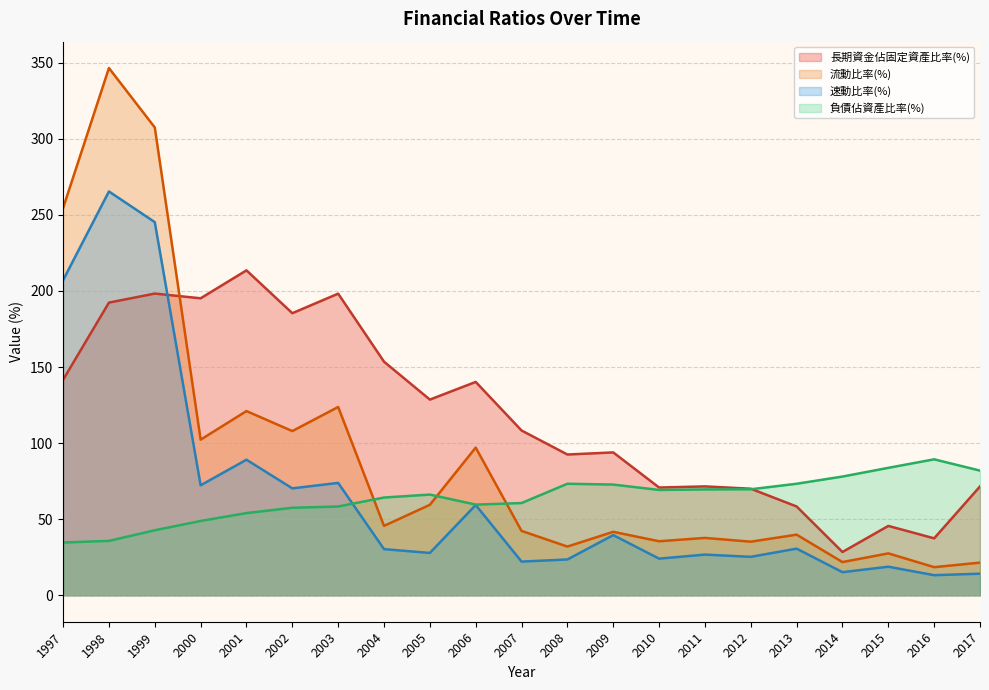

List the labels in order of 負債佔資產比率(%) value, smallest first.

1997, 1998, 1999, 2000, 2001, 2002, 2003, 2006, 2007, 2004, 2005, 2010, 2011, 2012, 2009, 2008, 2013, 2014, 2017, 2015, 2016